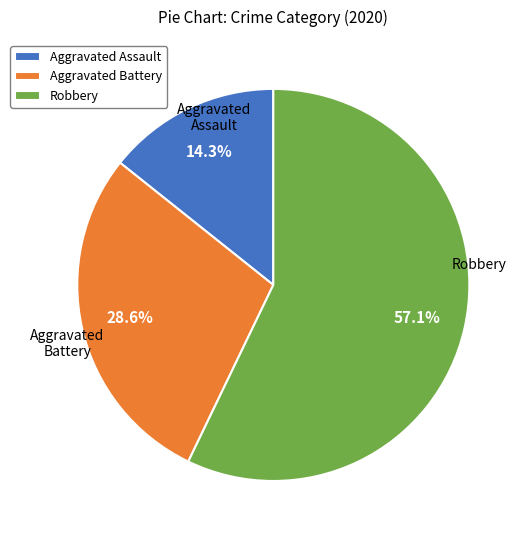

Do Robbery and Aggravated Battery together represent more than half of the pie?

Yes